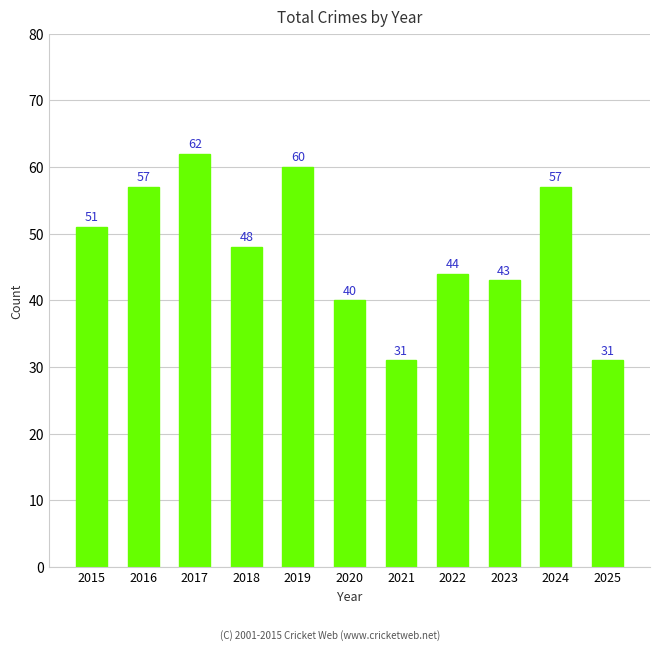

At which category does the chart reach its peak across all series?

2017